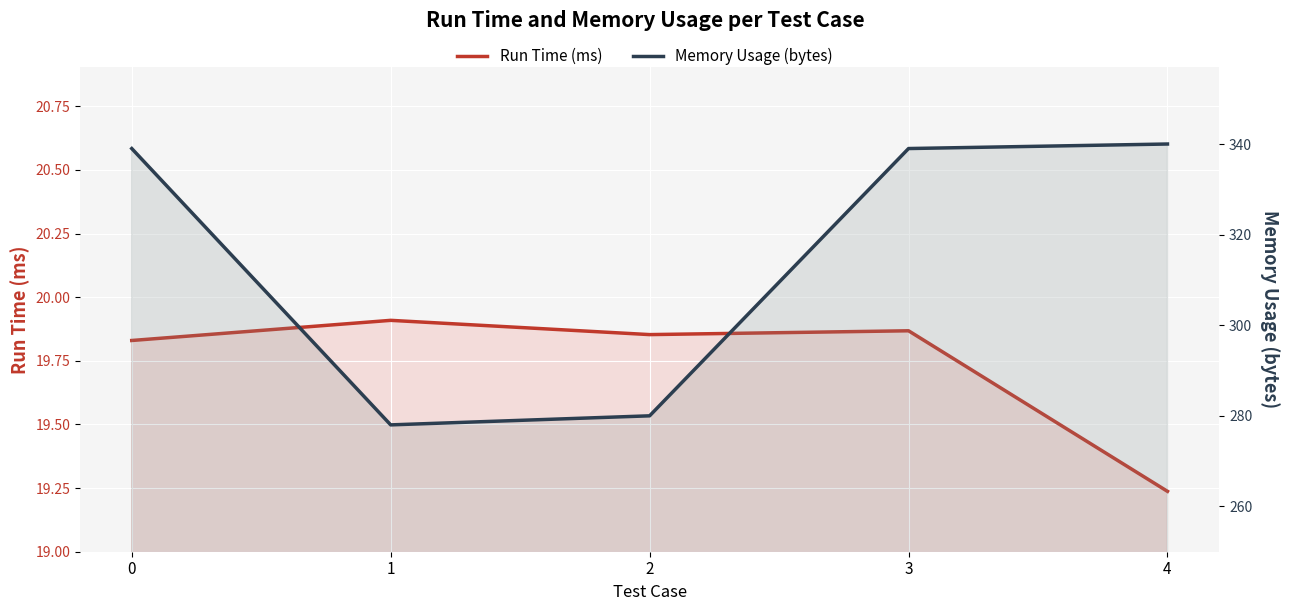

What is the spread (max minus min) of values at 1?

258.1